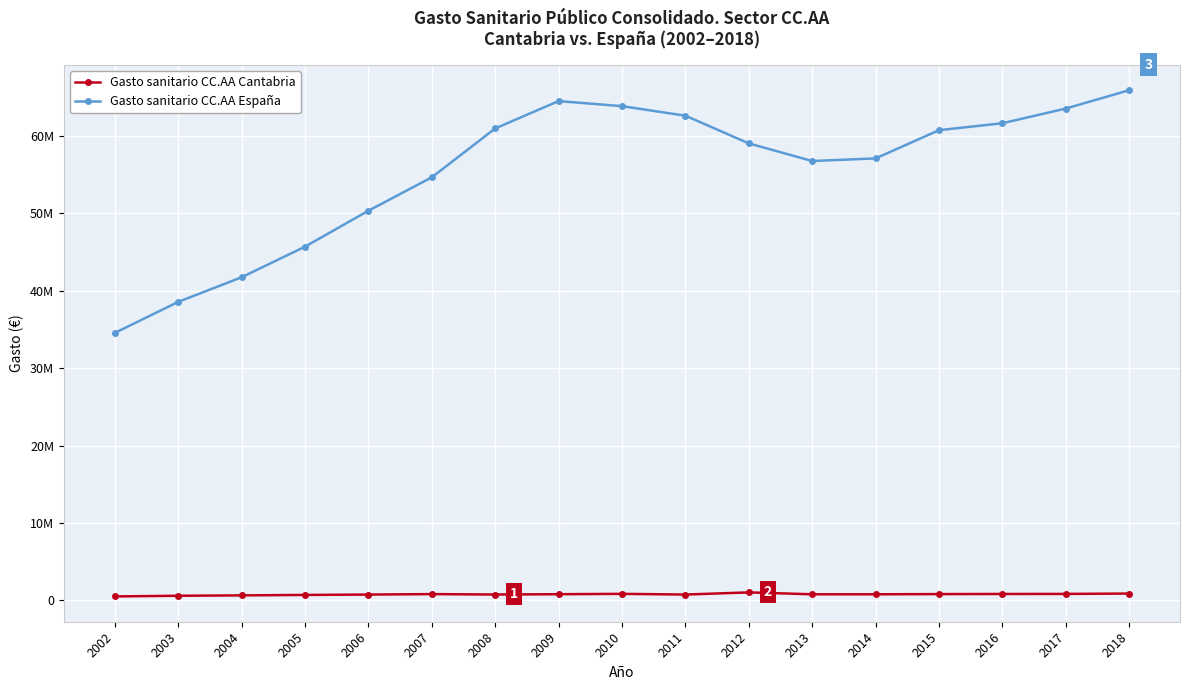

Which series has the largest range (max minus min)?

Gasto sanitario CC.AA España